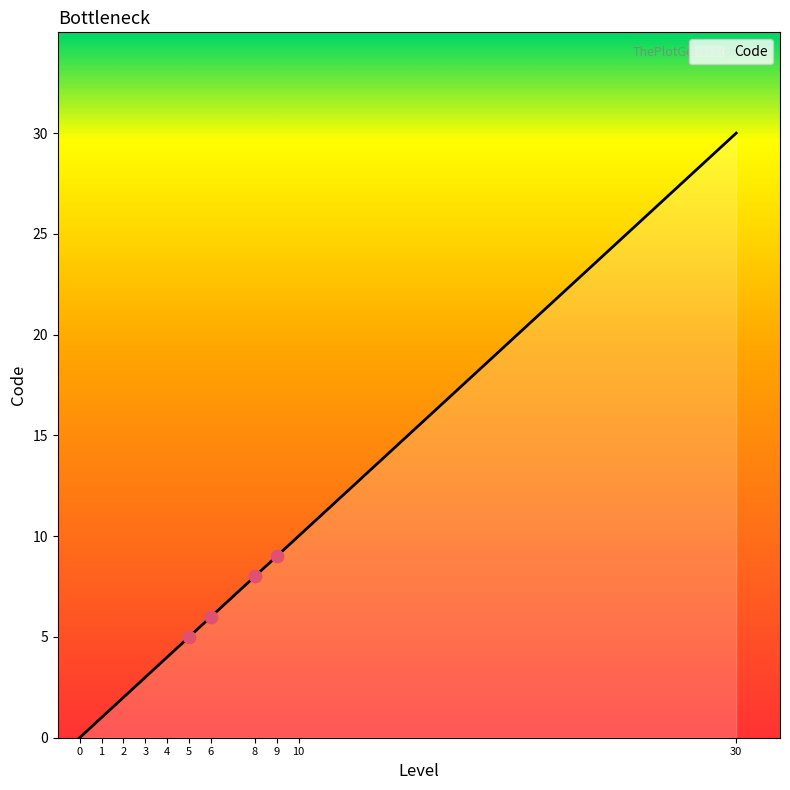

What is the change in value from 3 to 6?

+3